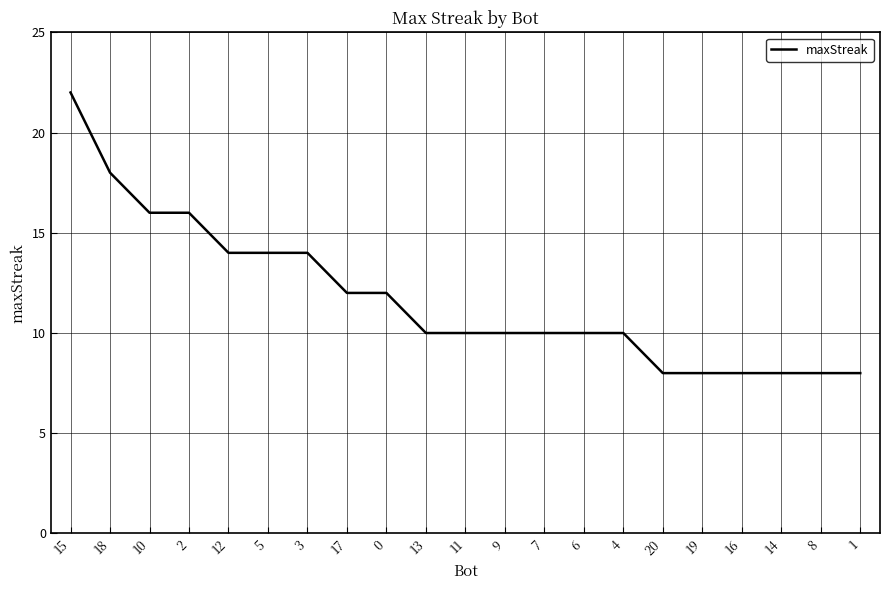

Read the value at 20.

8